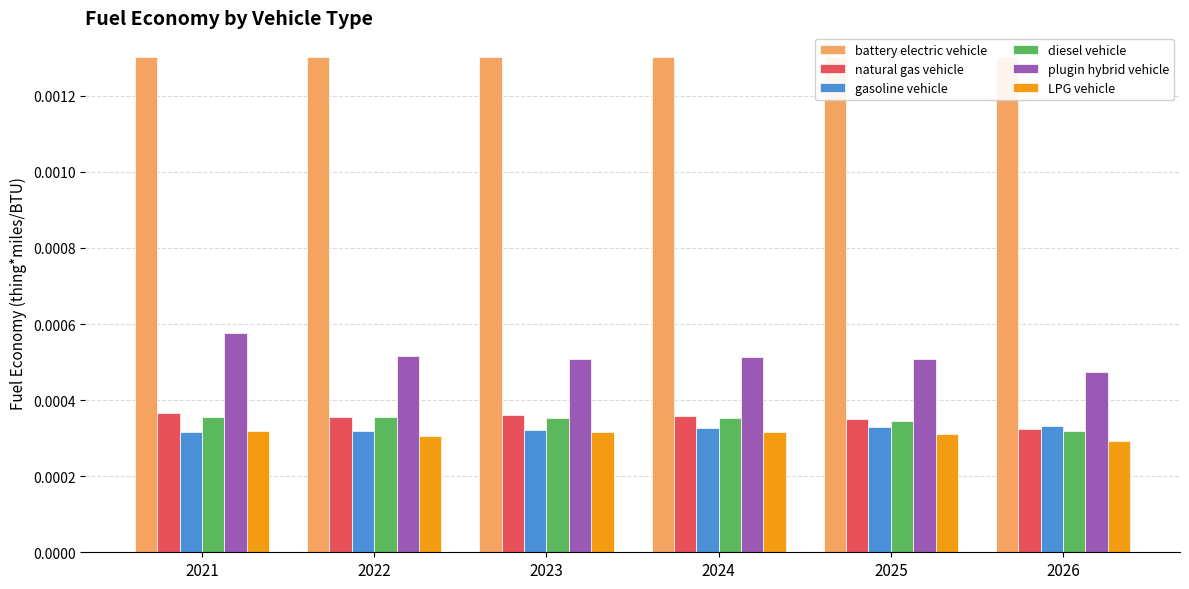

Count the plugin hybrid vehicle values in the range 0 to 1.

6